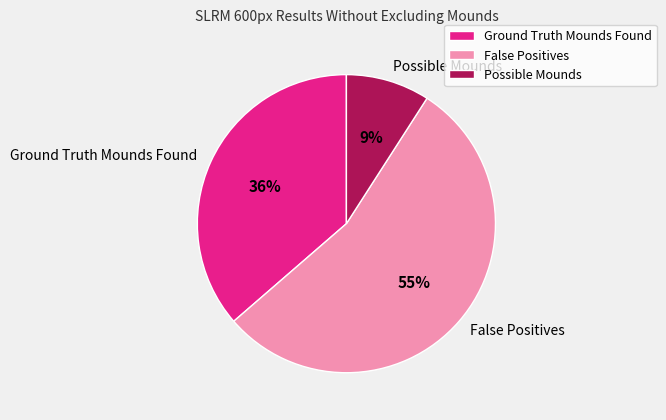

What percentage is the Possible Mounds slice, to the nearest percent?

9%